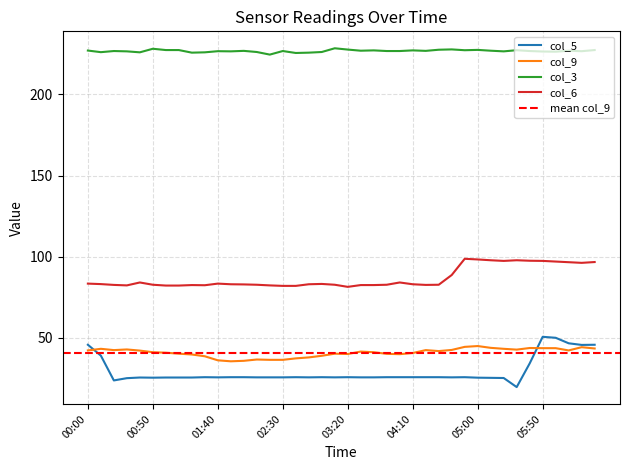

What is the average value of the col_6 series?

86.9